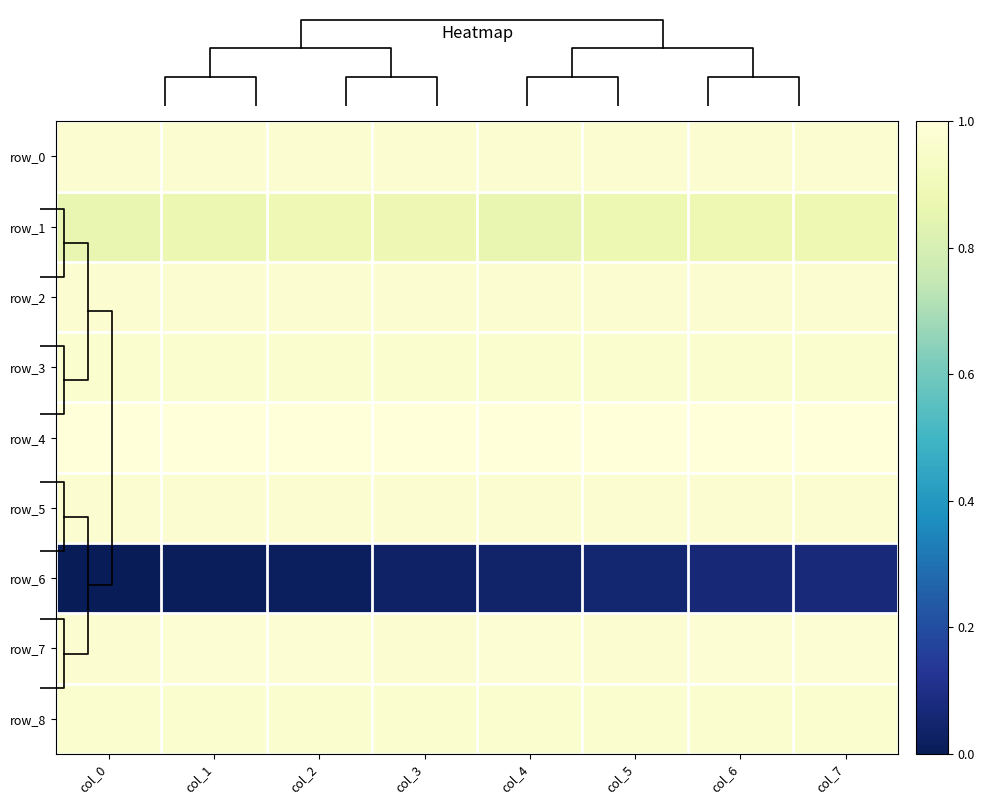

Count the row_1 values in the range 0 to 1.

8